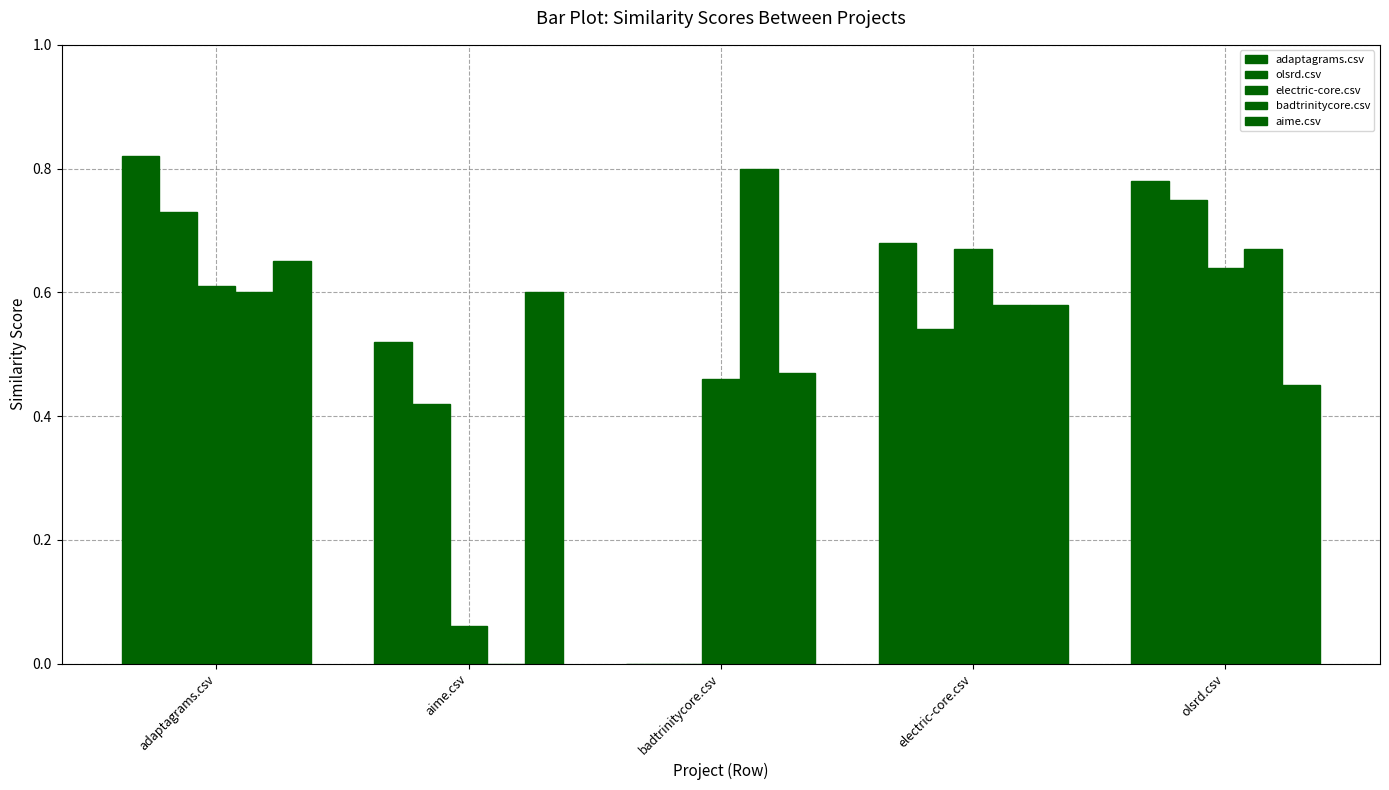

What is the highest value of the electric-core.csv series?

0.7